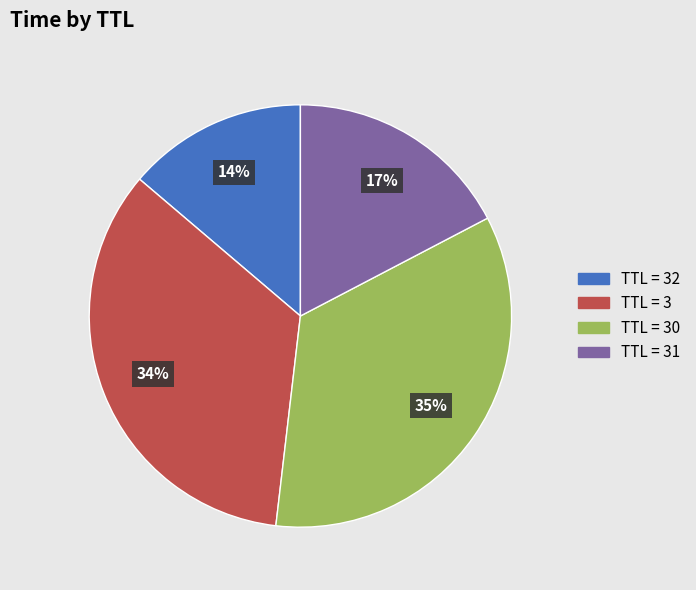

To the nearest percent, what is the average slice percentage?

25%